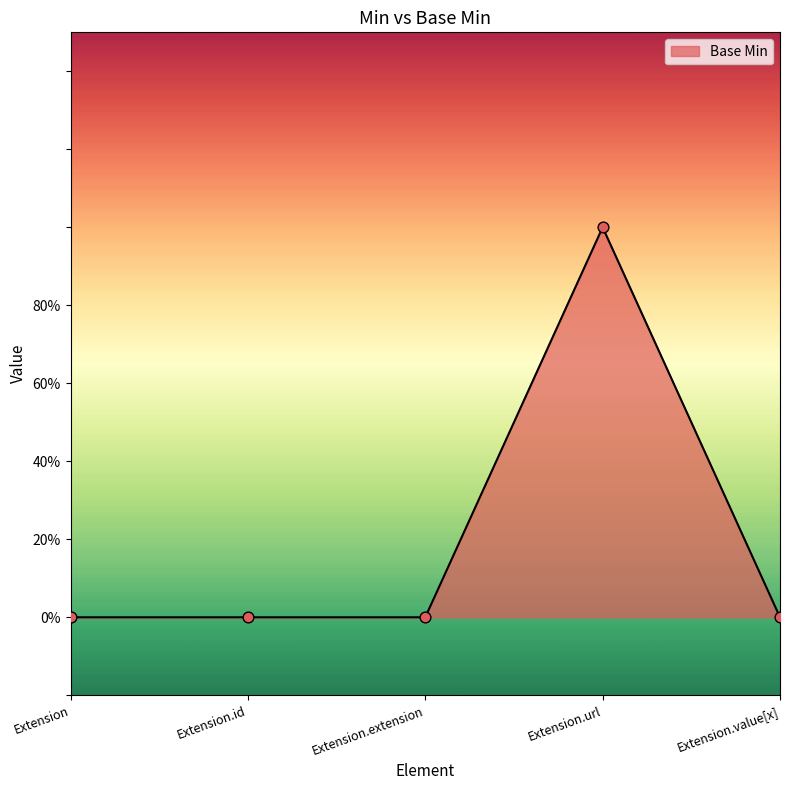

Between Extension.value[x] and Extension.extension, which is larger?

Extension.value[x]